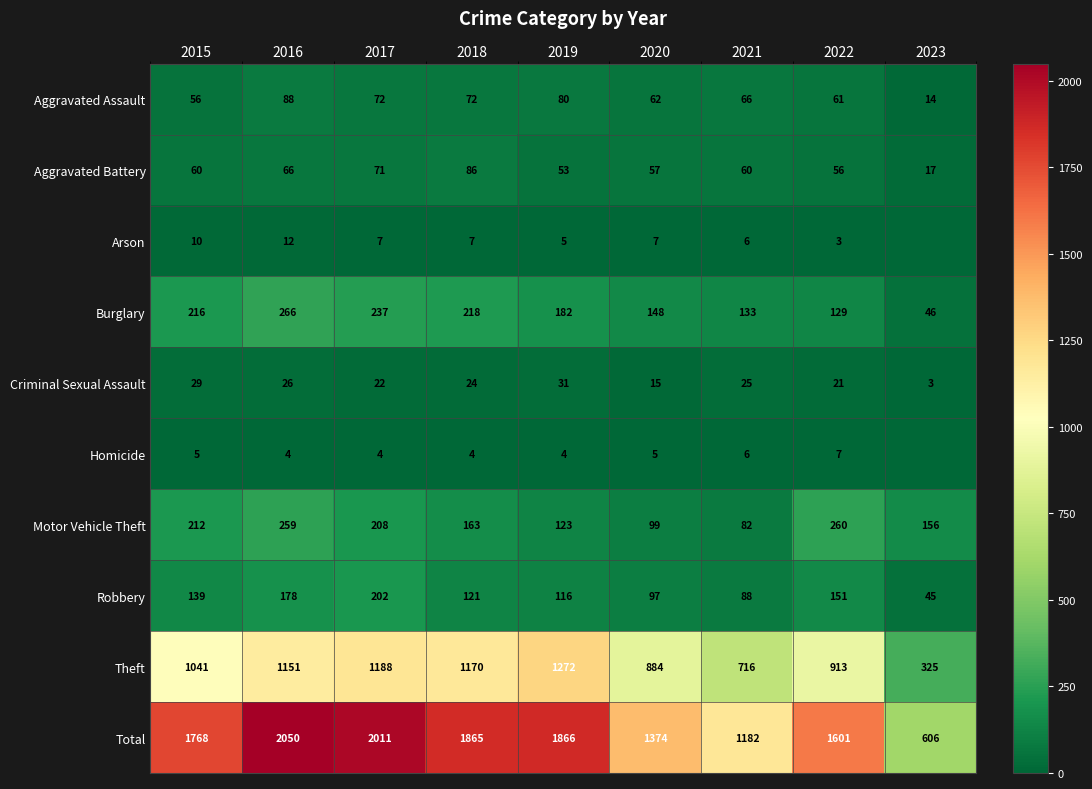

Where is Aggravated Battery nearest to the value 51?

2019